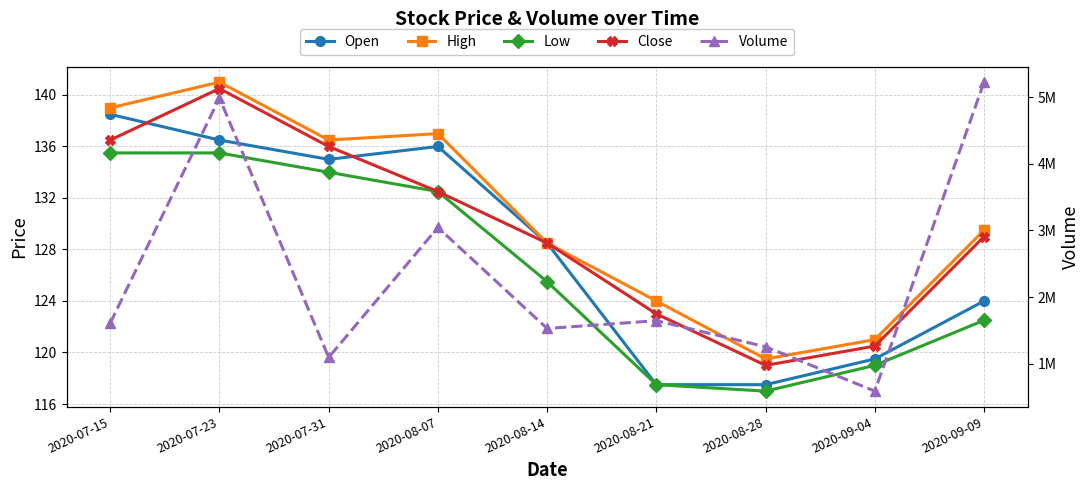

What is the value of the Close point at the 6th from the left?

123.0